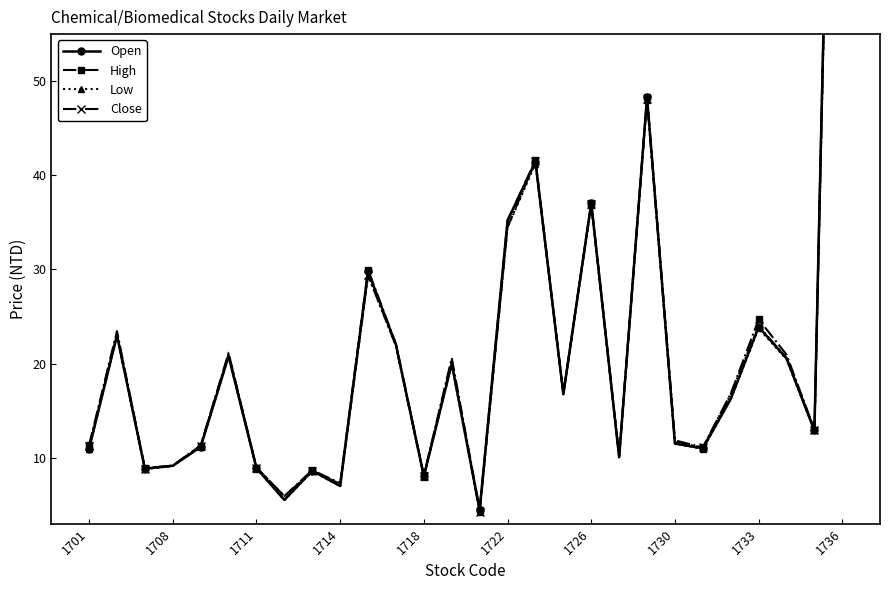

What is the average value of the High series?

22.6